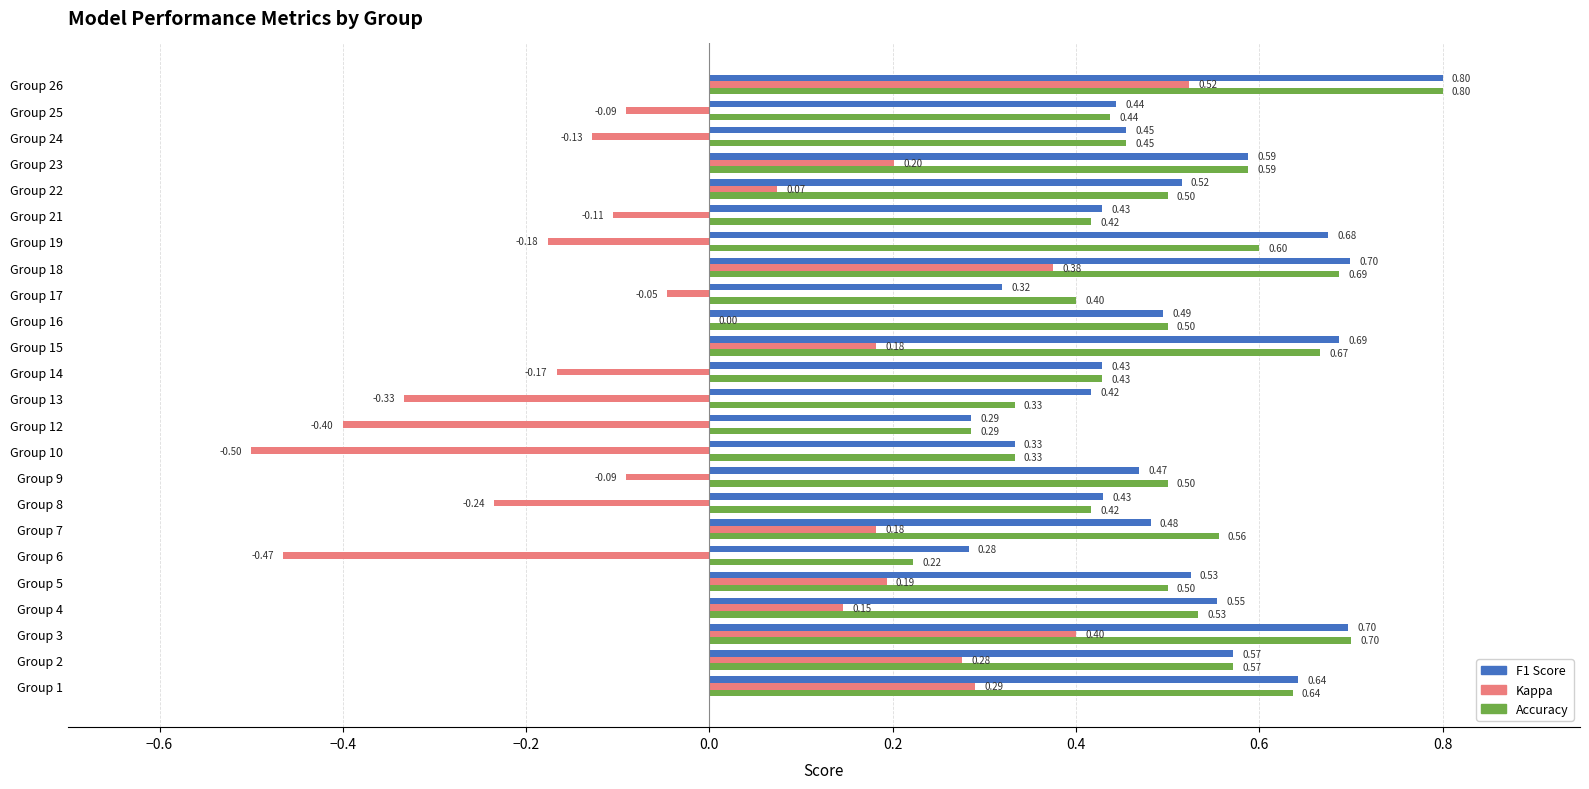

At which category is the sum across all series the highest?

Group 26